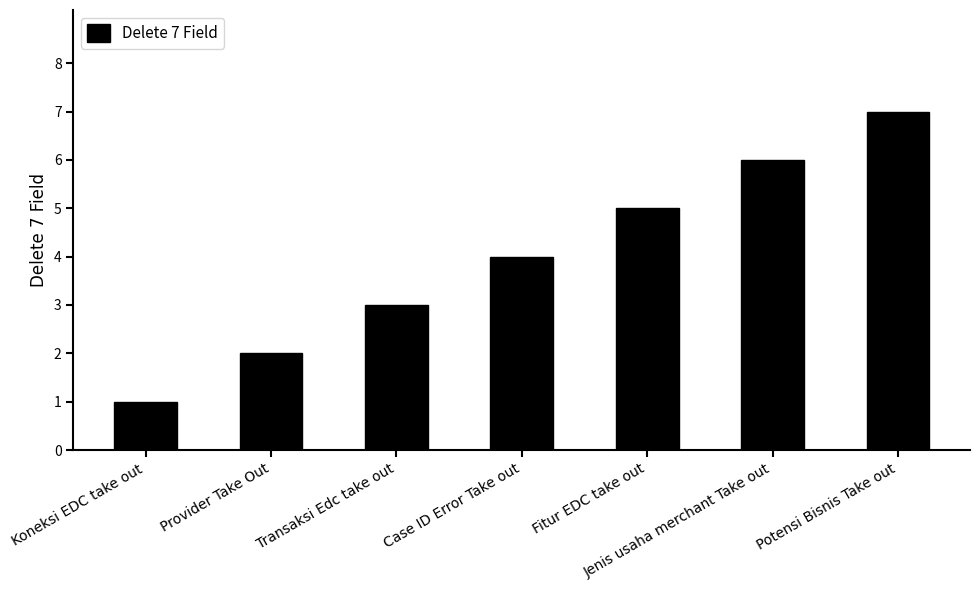

What is the smallest value displayed?

1